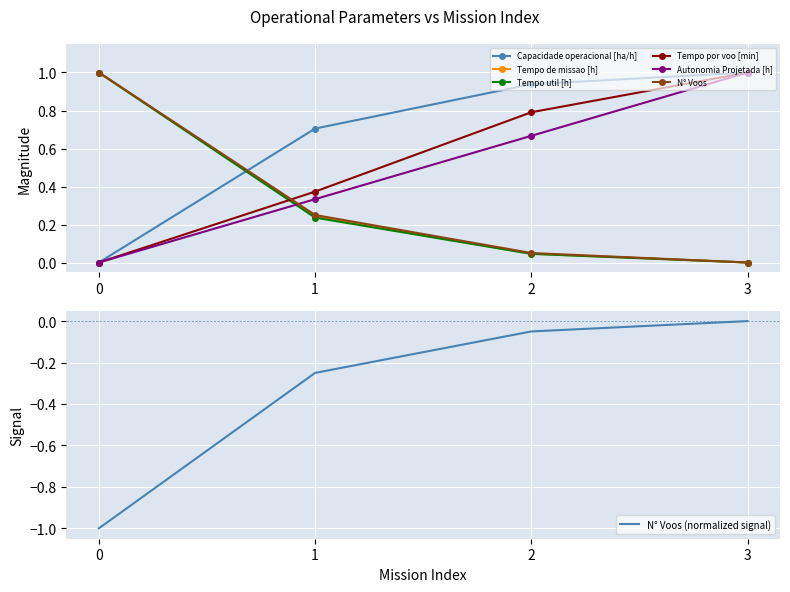

What is the difference between the N° Voos values at 2 and 1?

0.2